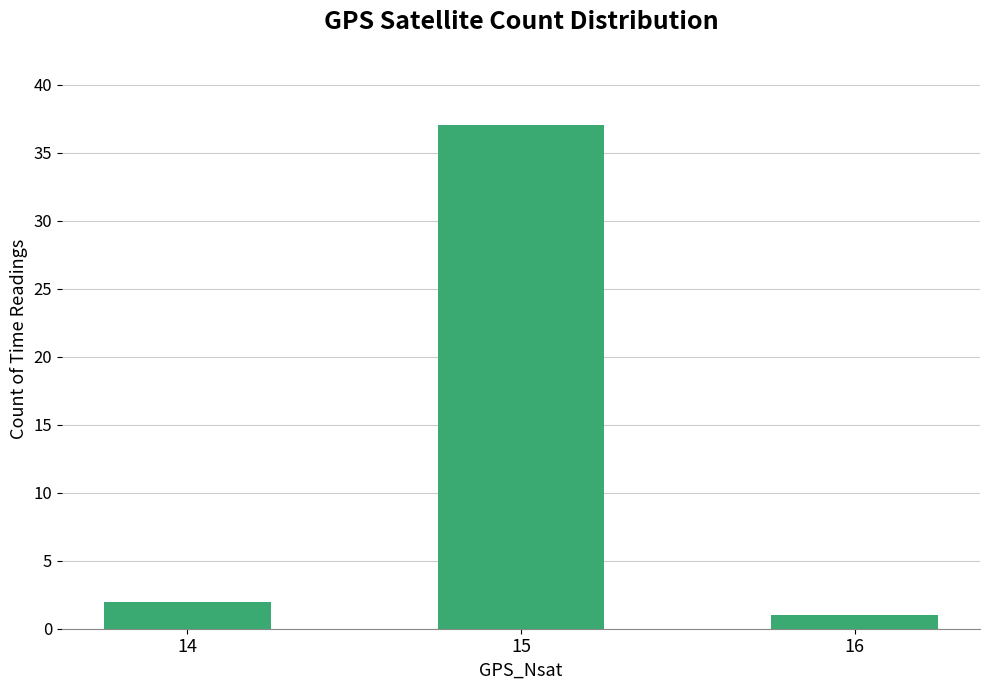

List the labels in order of value, largest first.

15, 14, 16